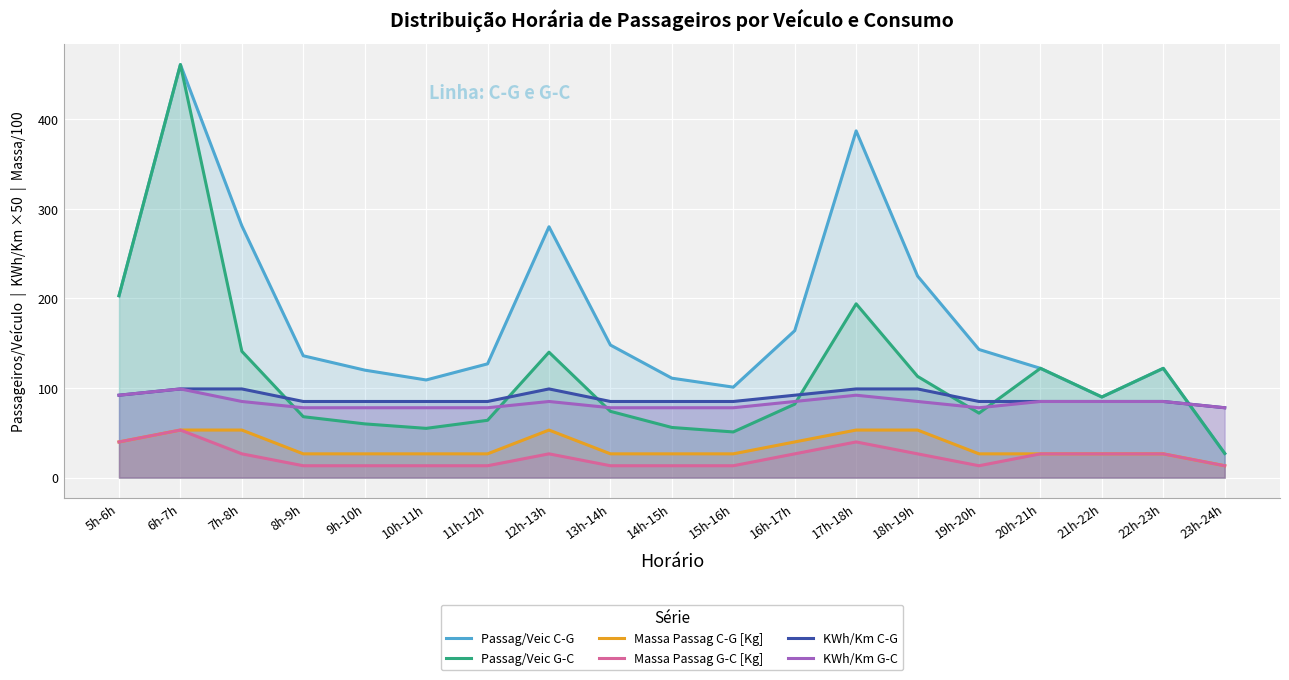

Where is the first local minimum for Passag/Veic C-G?

10h-11h